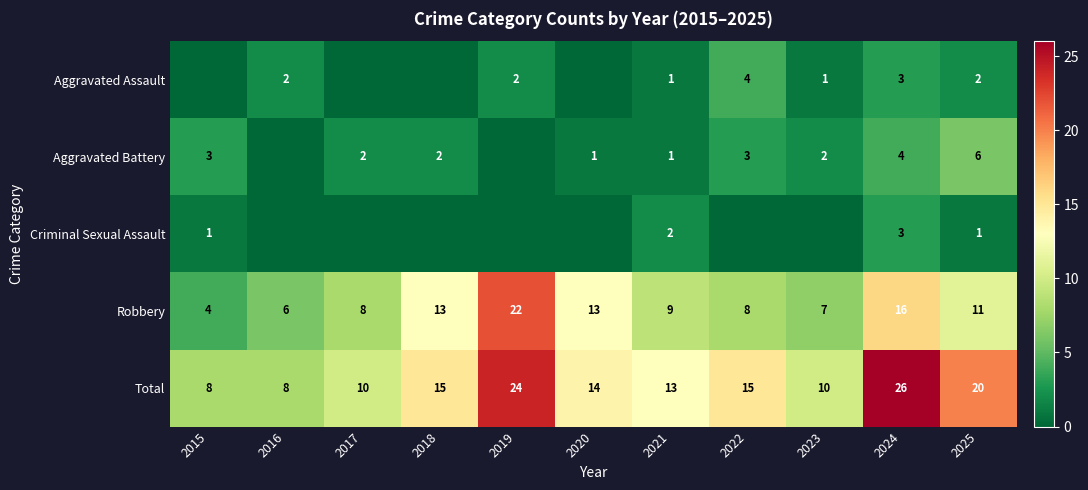

What is the total value across all series at 2016?

16